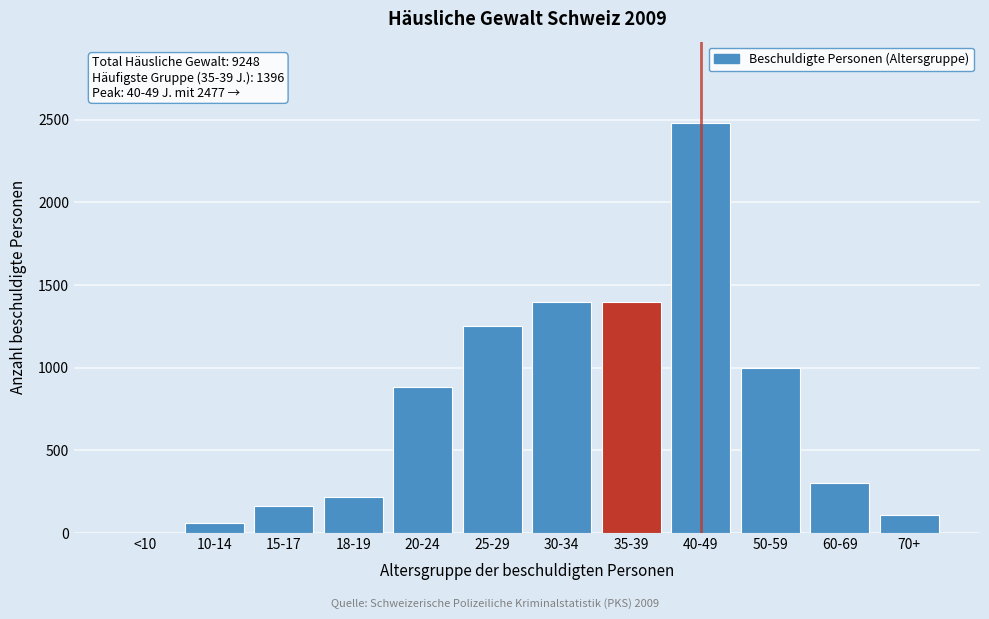

What is the ratio of the value at 50-59 to the value at 40-49?

0.4